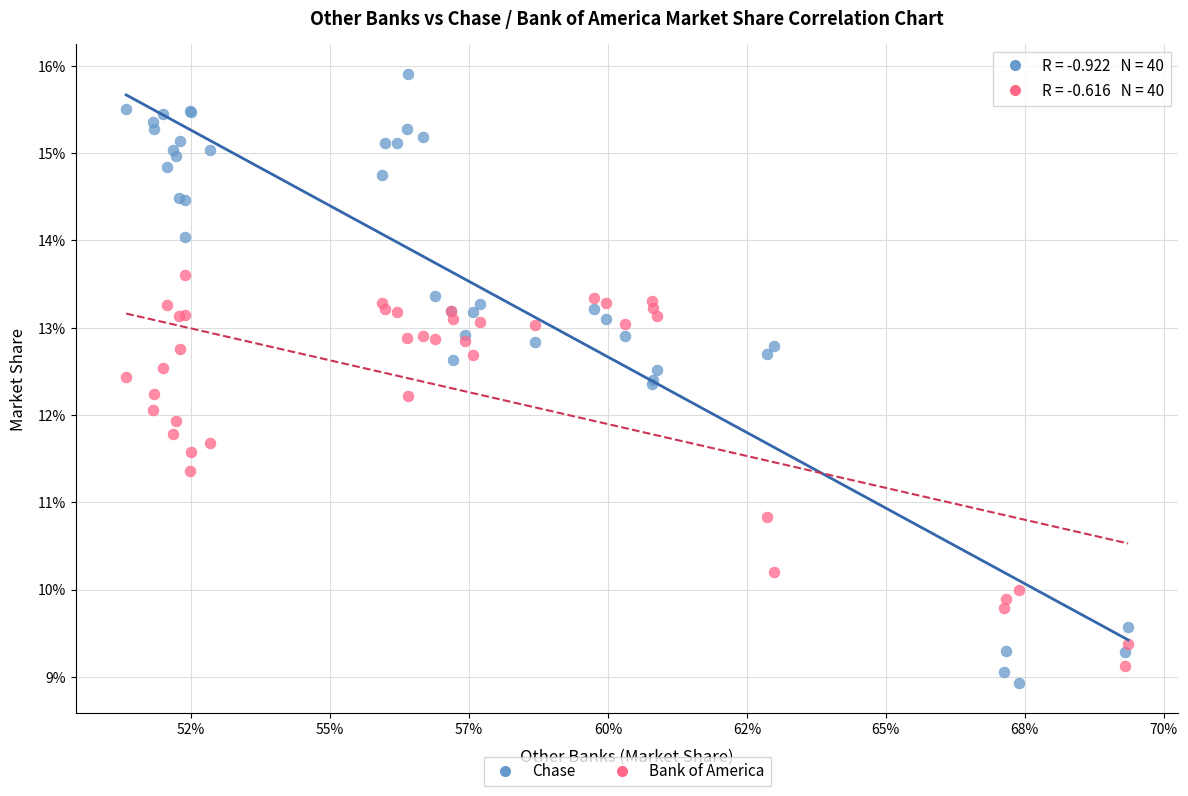

Which series has the largest Y range (max minus min)?

Chase